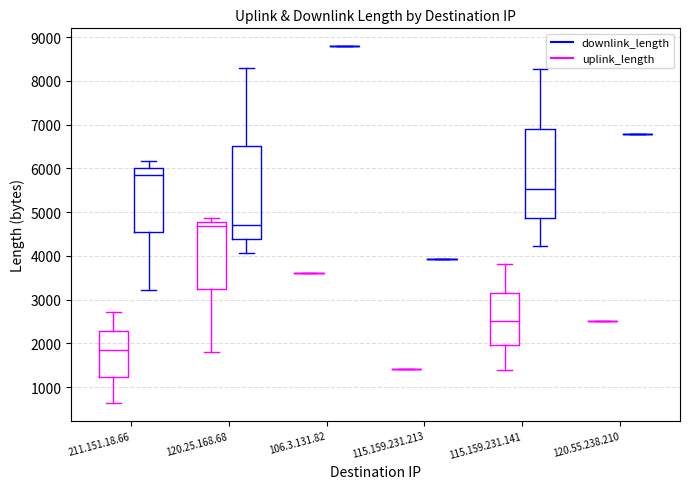

Reading left to right, read every box against the y-axis: the position of its median line, the range the box covers, and the ends of its whiskers. The values are not printed on the chart, so give them approximately, as read against the axis.

211.151.18.66 (uplink_length): median 1800, box 1200 to 2300, whiskers 600 to 2700
211.151.18.66 (downlink_length): median 5800, box 4500 to 6000, whiskers 3200 to 6200
120.25.168.68 (uplink_length): median 4700, box 3200 to 4800, whiskers 1800 to 4900
120.25.168.68 (downlink_length): median 4700, box 4400 to 6500, whiskers 4100 to 8300
106.3.131.82 (uplink_length): box collapsed to a line at 3600, whiskers 3600 to 3600
106.3.131.82 (downlink_length): box collapsed to a line at 8800, whiskers 8800 to 8800
115.159.231.213 (uplink_length): box collapsed to a line at 1400, whiskers 1400 to 1400
115.159.231.213 (downlink_length): box collapsed to a line at 3900, whiskers 3900 to 3900
115.159.231.141 (uplink_length): median 2500, box 2000 to 3200, whiskers 1400 to 3800
115.159.231.141 (downlink_length): median 5500, box 4900 to 6900, whiskers 4200 to 8300
120.55.238.210 (uplink_length): box collapsed to a line at 2500, whiskers 2500 to 2500
120.55.238.210 (downlink_length): box collapsed to a line at 6800, whiskers 6800 to 6800